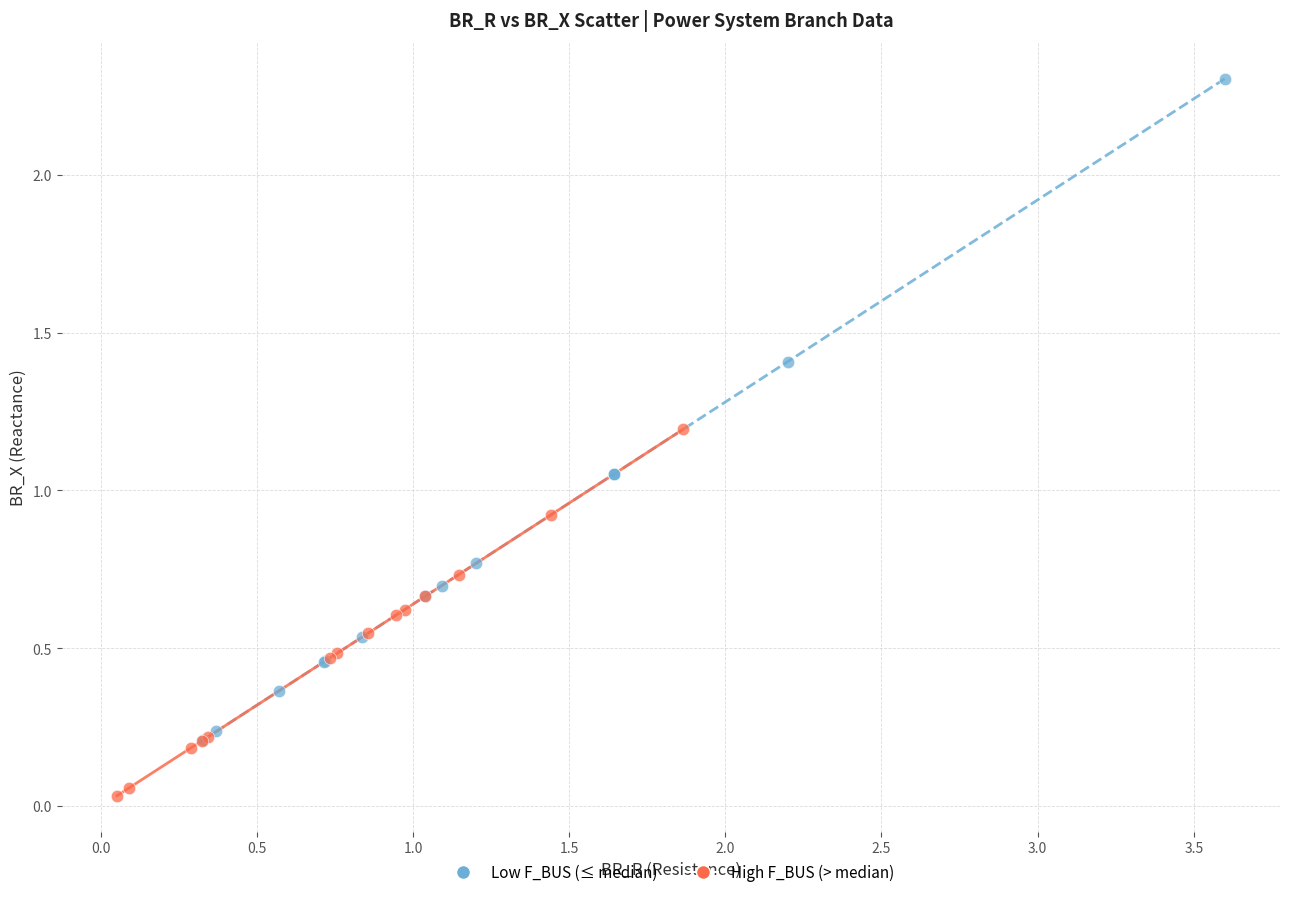

Which series reaches the minimum Y coordinate?

High F_BUS (> median)